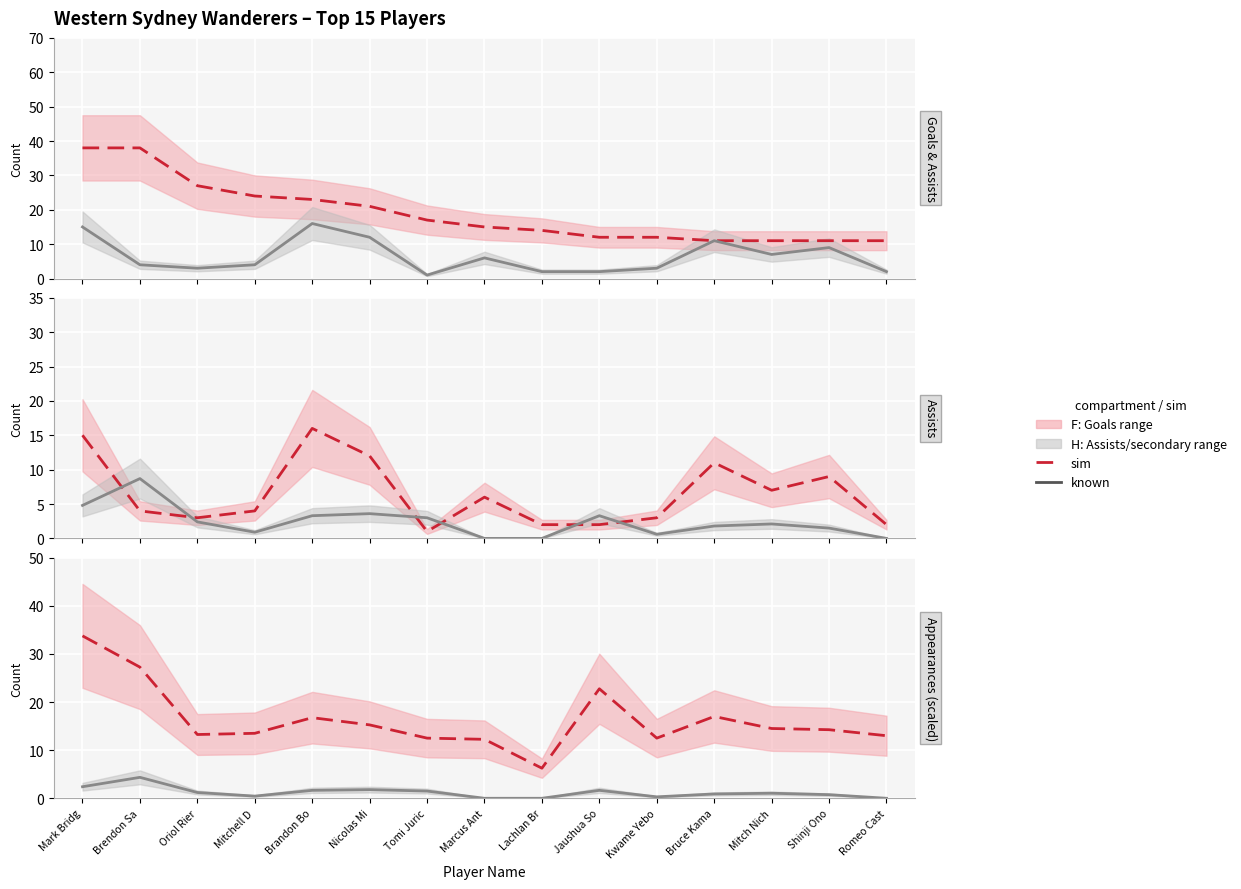

At which category is the sum across all series the highest?

Mark Bridg